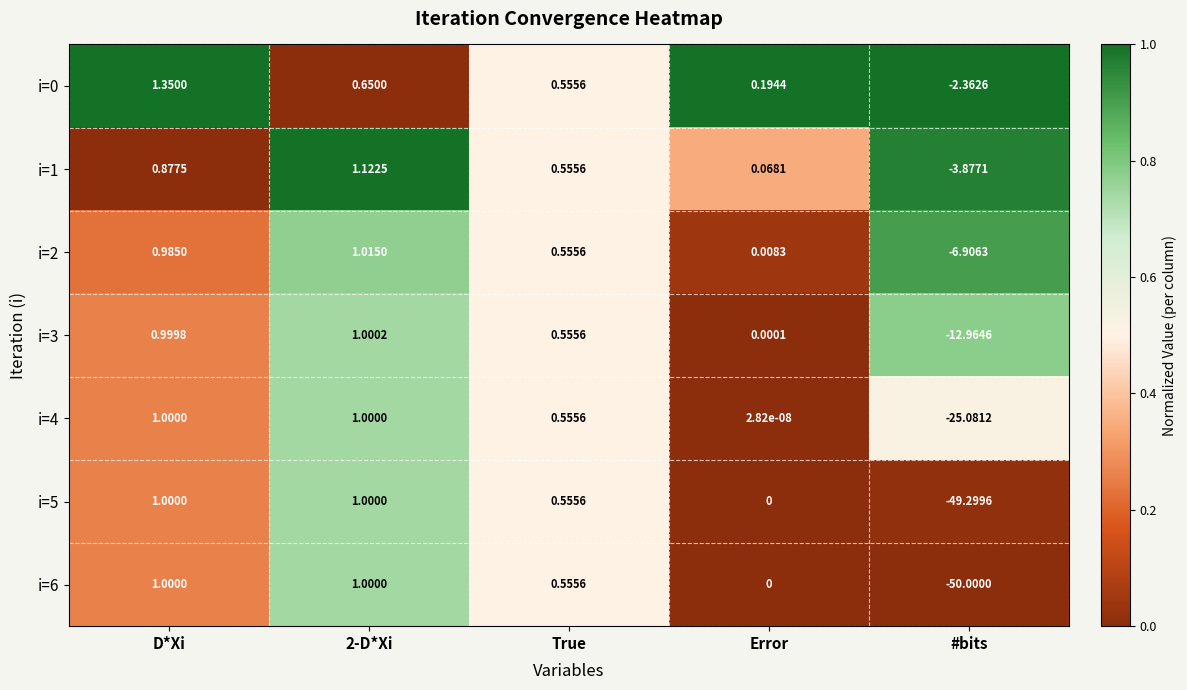

Where is i=4 nearest to the value -12?

Error